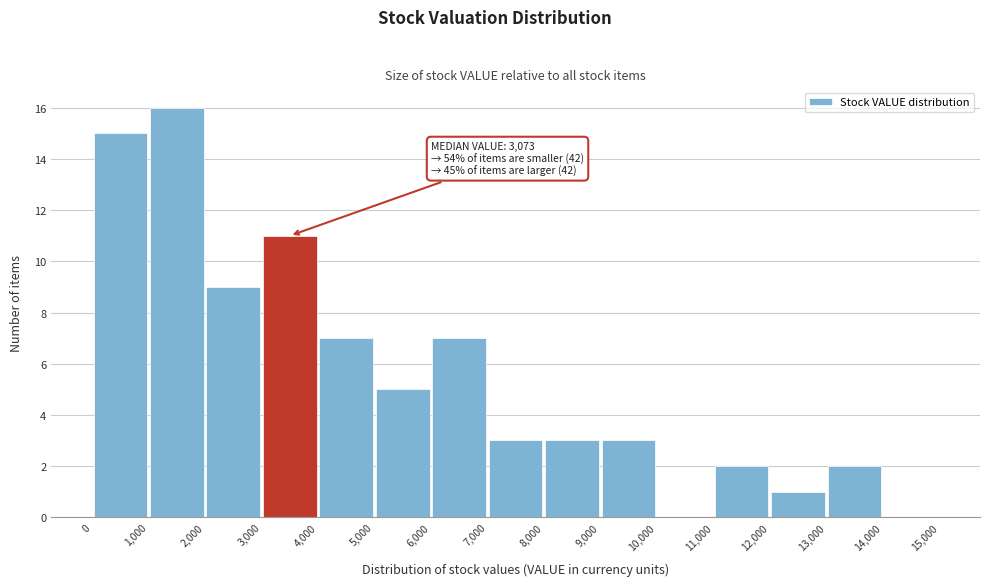

Over which range of the x-axis is the bar tallest?

1,000 to 2,000